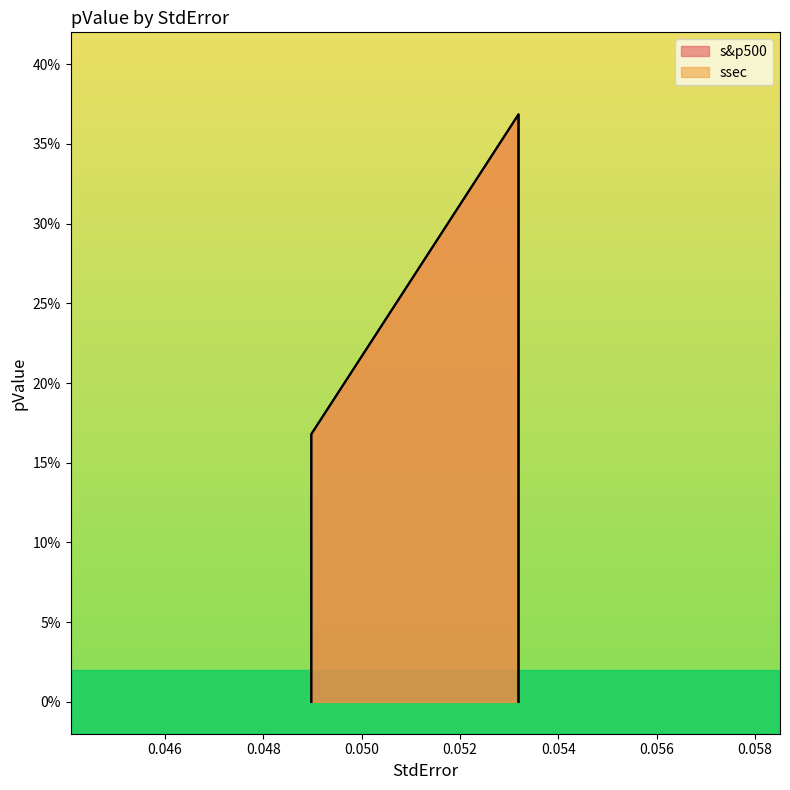

Which has a higher value, 0.04897344077474685 or 0.04897344077474685?

0.04897344077474685